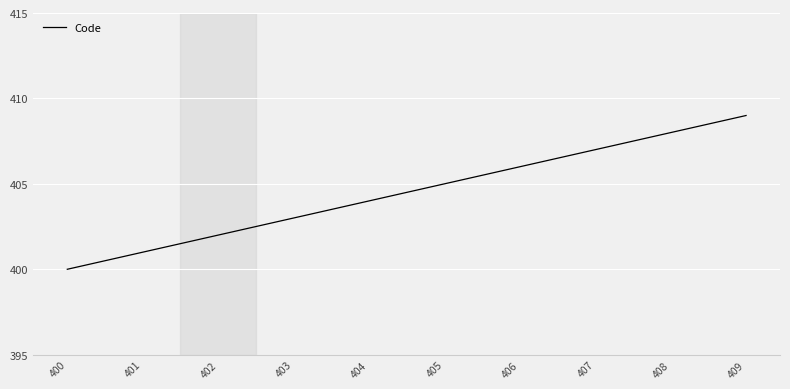

What is the difference between the maximum and minimum values?

9